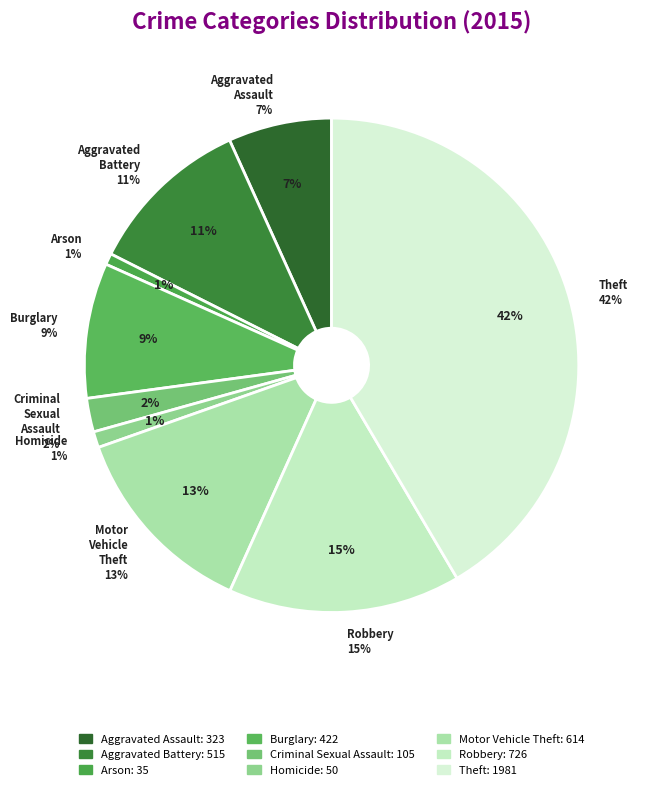

How many slices are in this pie chart?

9